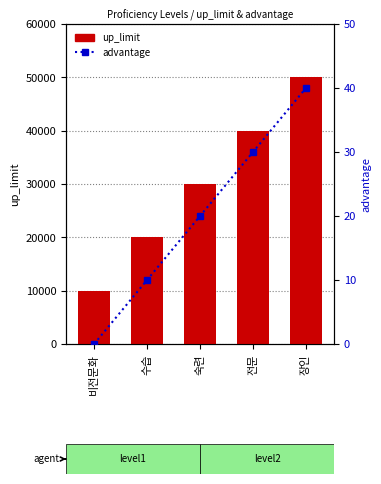

What is the spread (max minus min) of values at 수습?

19990